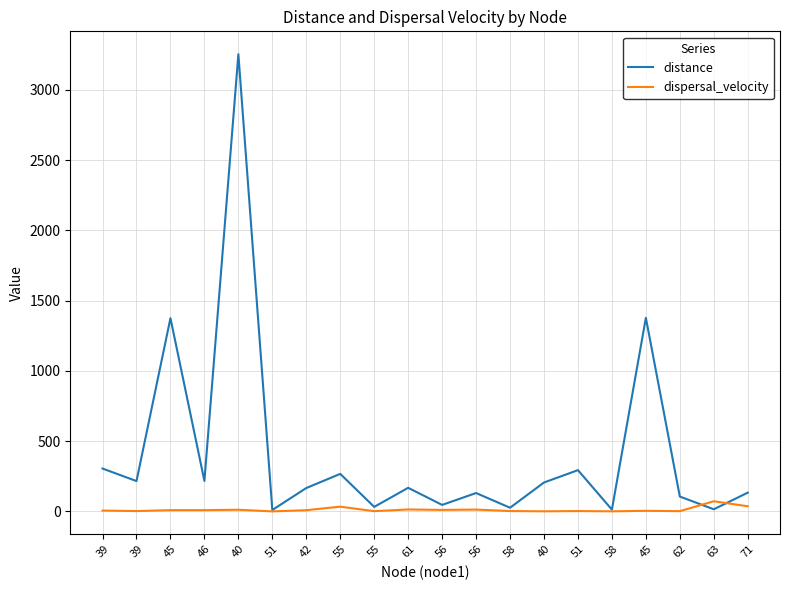

Is this an area chart (filled region under the line)?

No